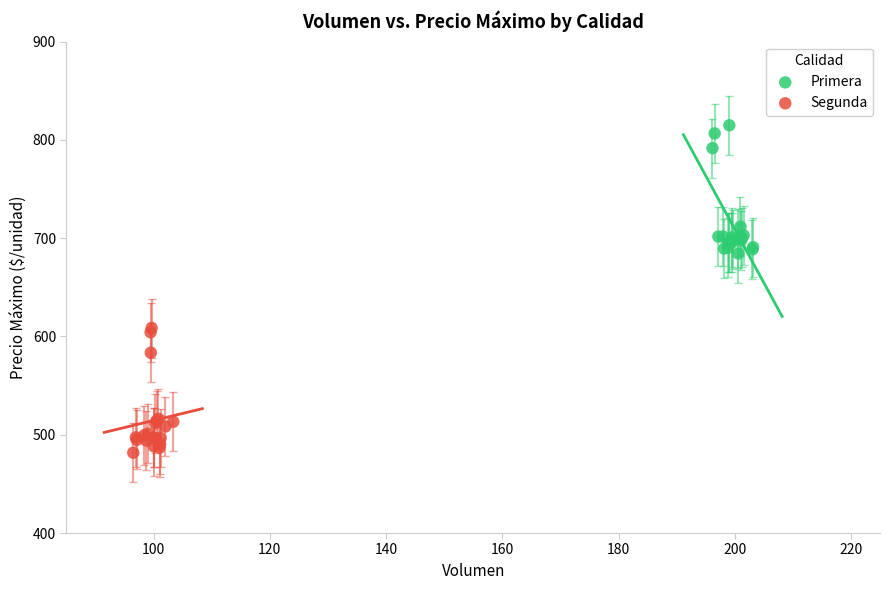

What are all the series names shown in the legend?

Primera, Segunda